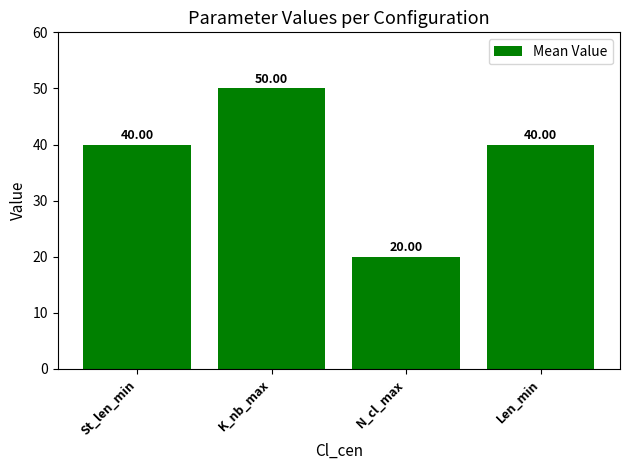

What is the label of the 1st bar from the left?

St_len_min